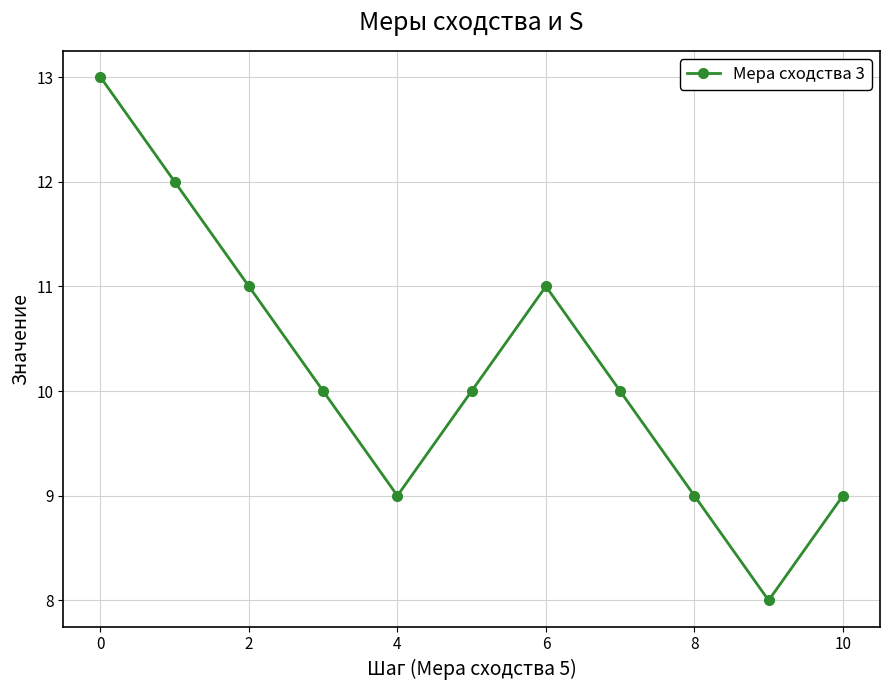

What is the sum of all values?

112